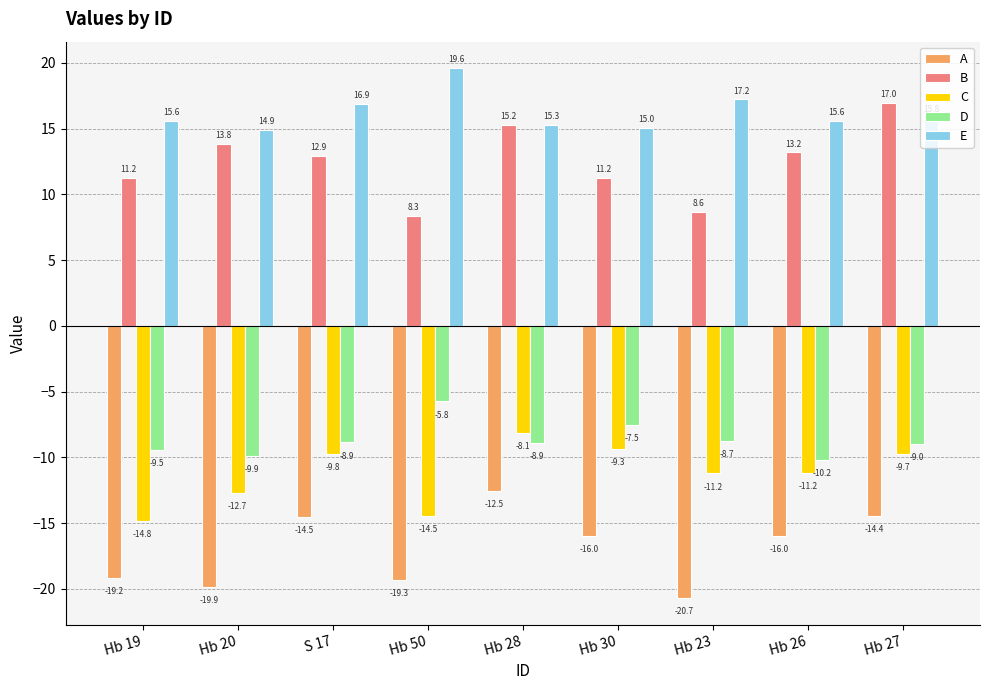

What is the lowest value of the E series?

14.9